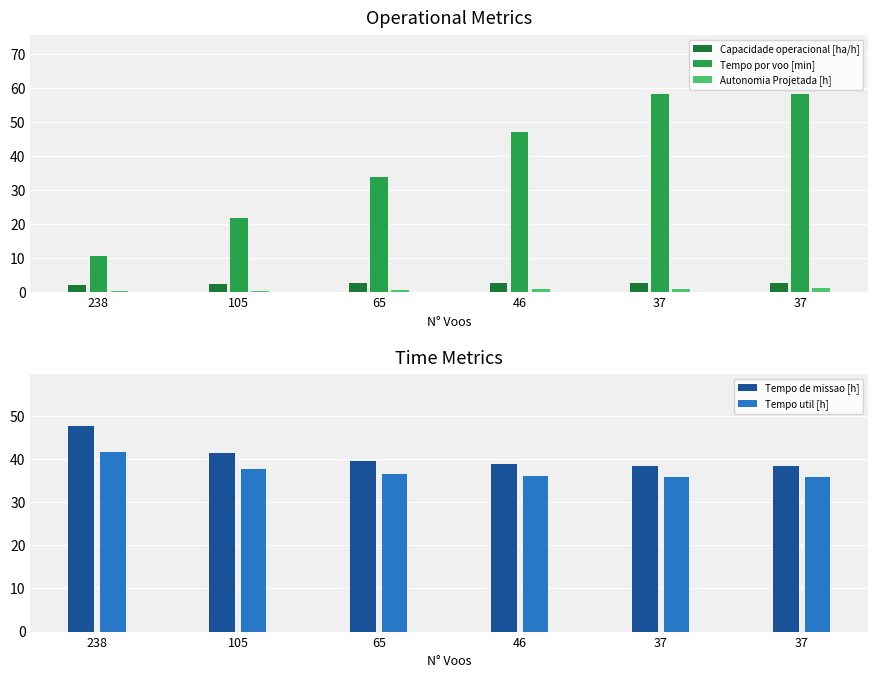

What is the value of the Capacidade operacional [ha/h] bar at the 3rd from the left?

2.5